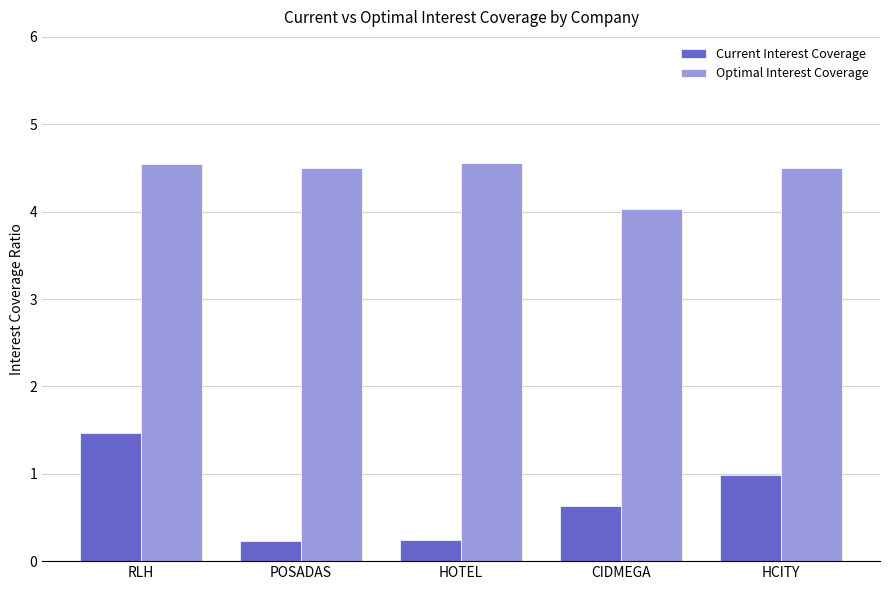

Rank the series by their maximum value, from lowest to highest.

Current Interest Coverage, Optimal Interest Coverage